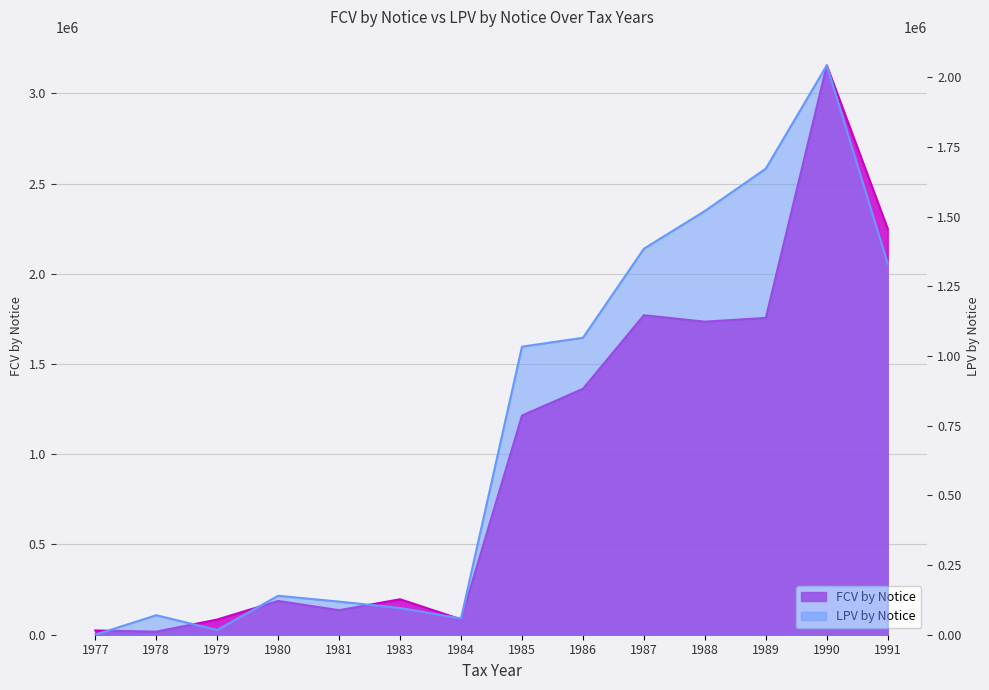

After their last crossing, which series has the higher values: LPV by Notice or FCV by Notice?

FCV by Notice